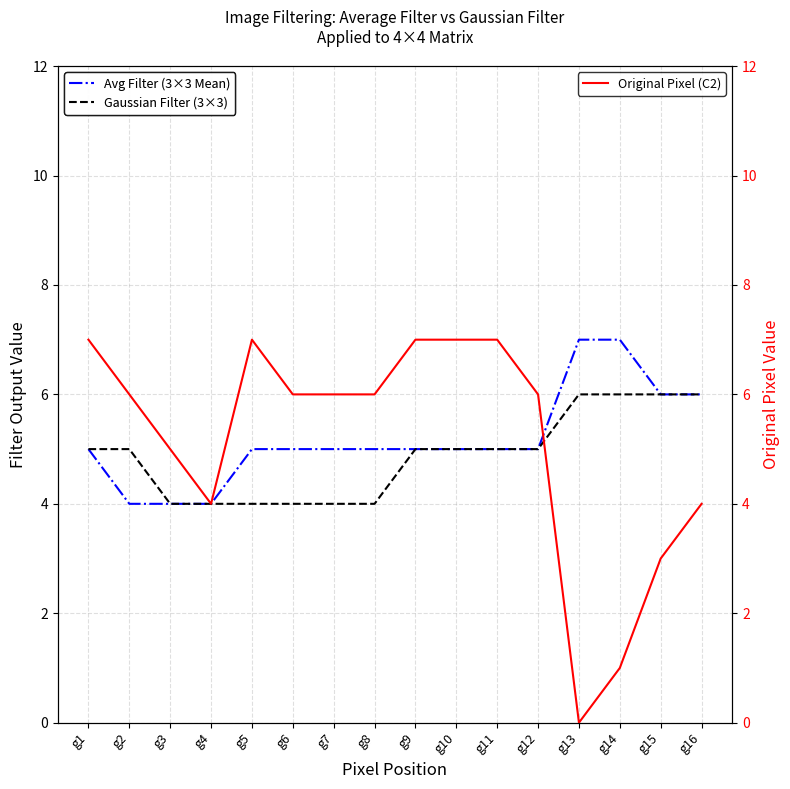

After their last crossing, which series has the higher values: Original Pixel (C2) or Gaussian Filter (3×3)?

Gaussian Filter (3×3)